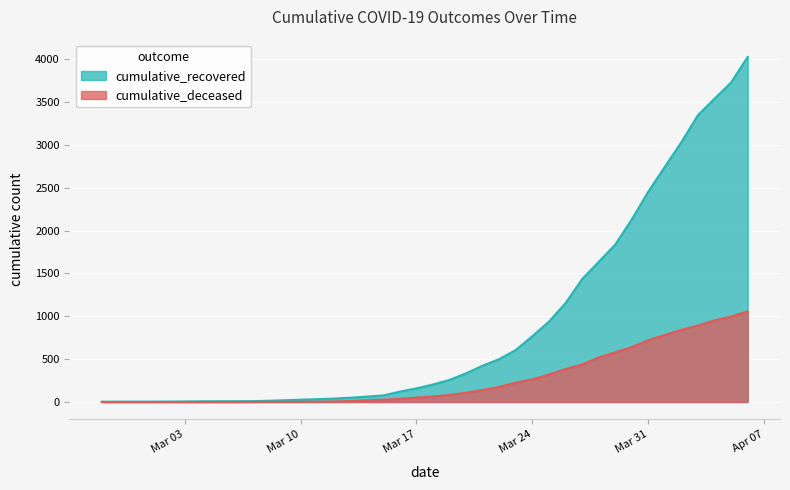

Reading left to right, transcribe all the data shown in this chart.

cumulative_recovered: 3	4	4	4	5	6	8	9	9	10	14	20	27	33	40	50	63	77	121	159	204	258	335	424	501	607	768	938	1153	1433	1634	1836	2129	2455	2745	3032	3348	3539	3728	4026
cumulative_deceased: 0	0	0	0	0	0	0	0	0	1	2	2	2	4	6	11	20	28	37	51	65	82	108	141	176	226	264	320	385	437	519	580	640	721	782	841	892	952	998	1056